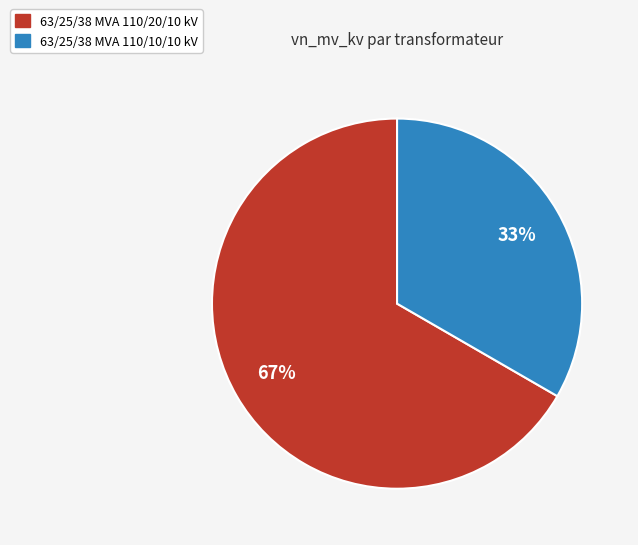

How many slices are in this pie chart?

2